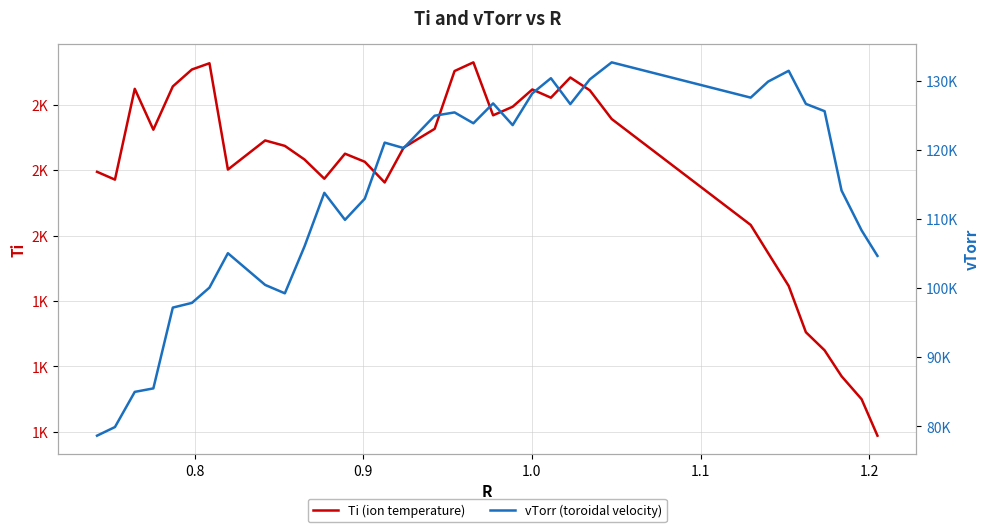

Which series has the largest total across all categories?

vTorr (toroidal velocity)